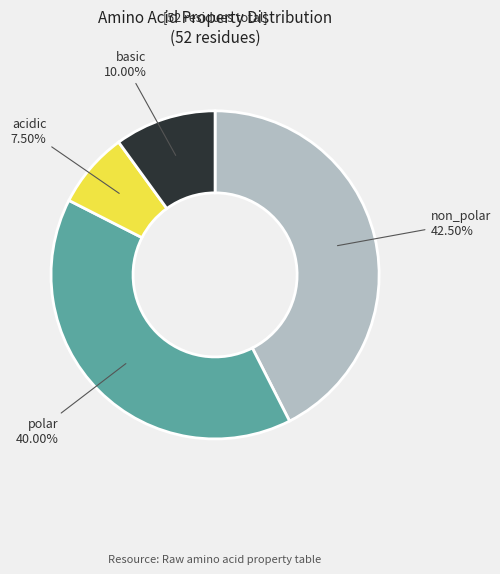

Do polar and non_polar together represent more than half of the pie?

Yes